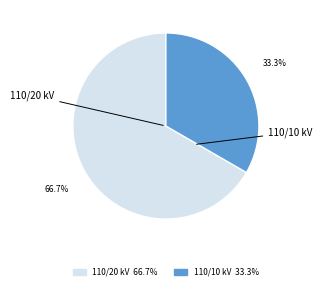

Does any single category account for the majority?

Yes